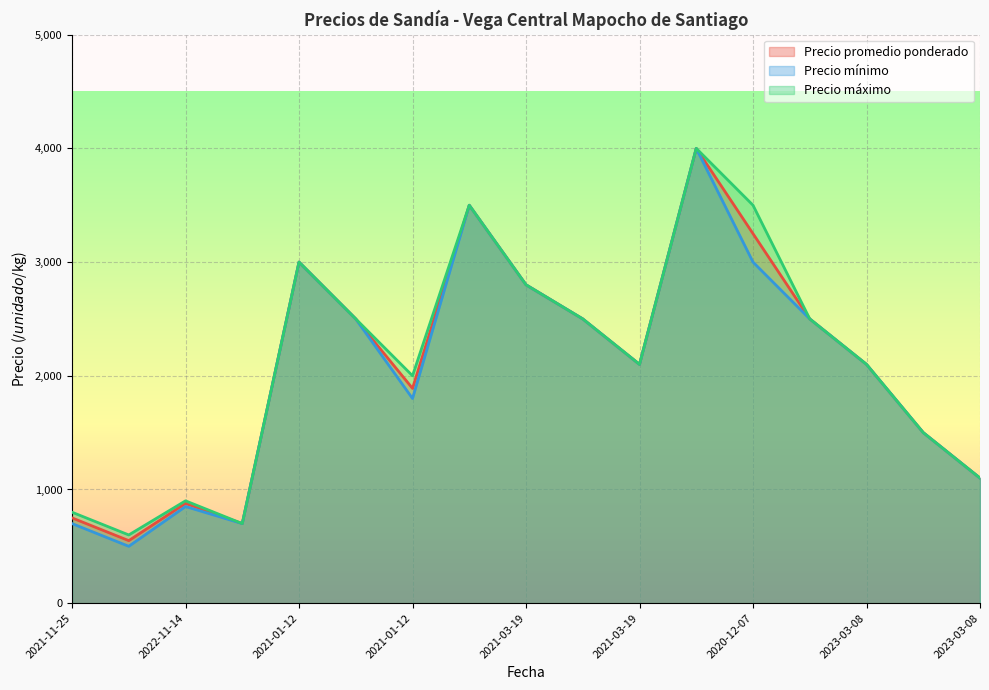

True or false: Precio mínimo and Precio máximo cross at least once.

False